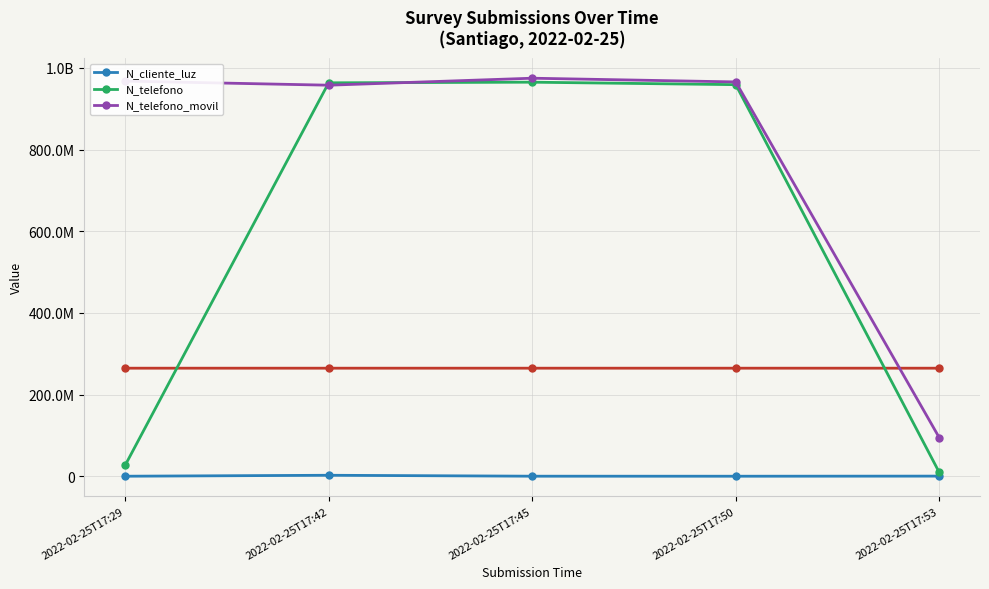

At 2022-02-25T17:50, list the series in order from smallest to largest.

N_cliente_luz, N_telefono, N_telefono_movil